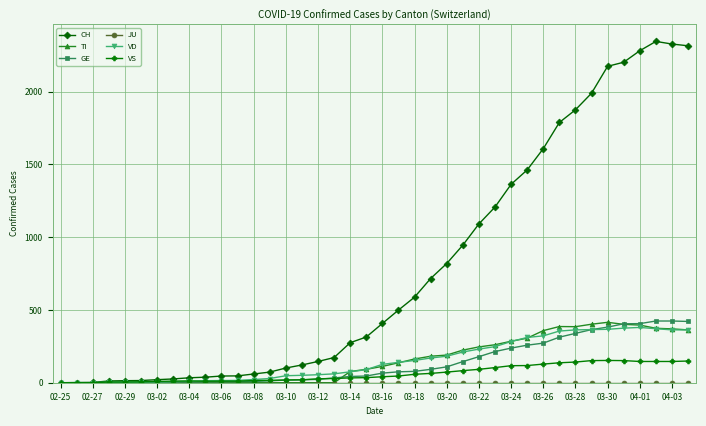

Which series has the largest range (max minus min)?

CH